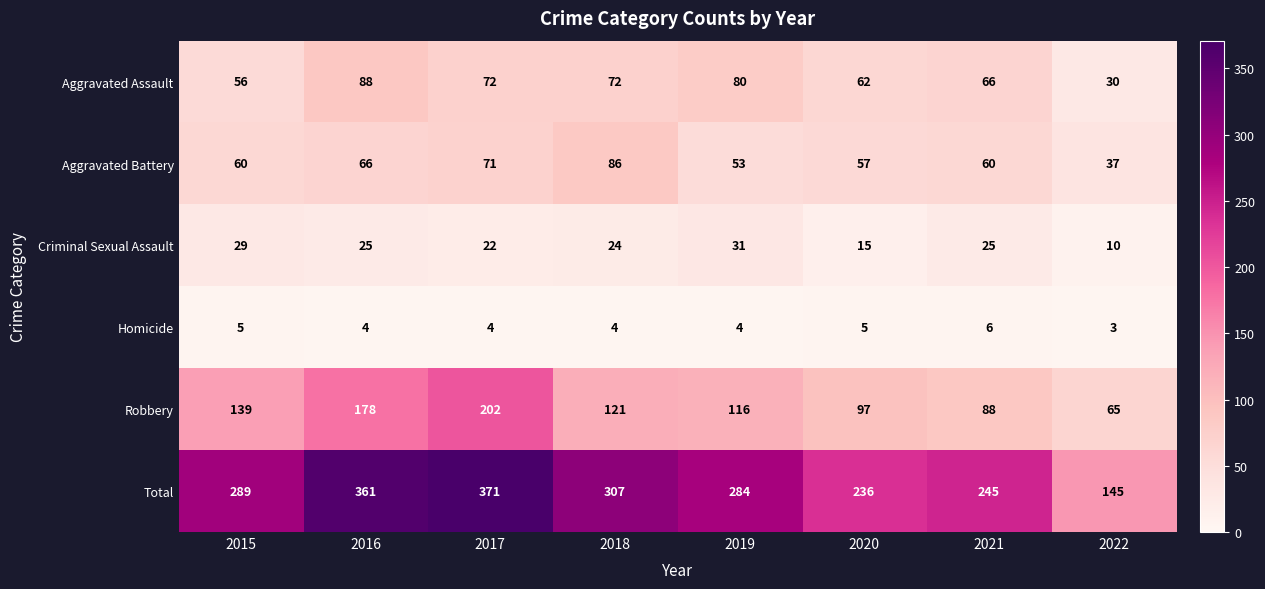

How many categories are shown in the chart?

8